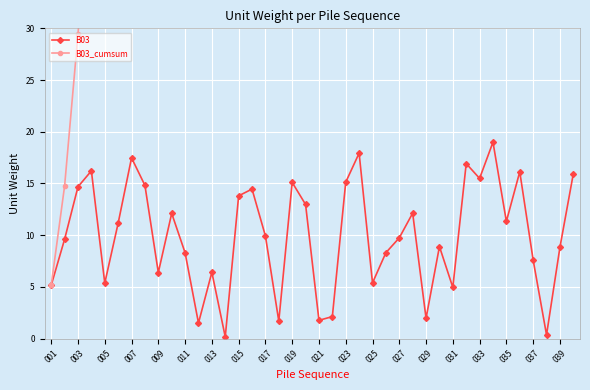

How many interior local peaks does the B03 series have?

12